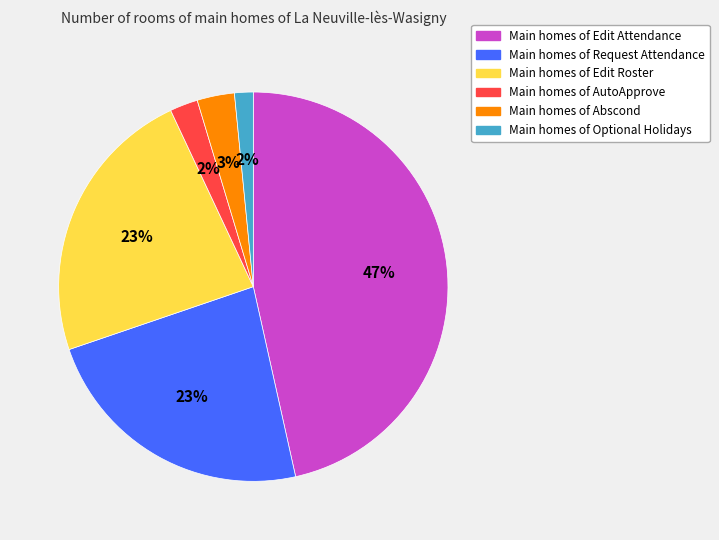

To the nearest percent, what is the average slice percentage?

17%